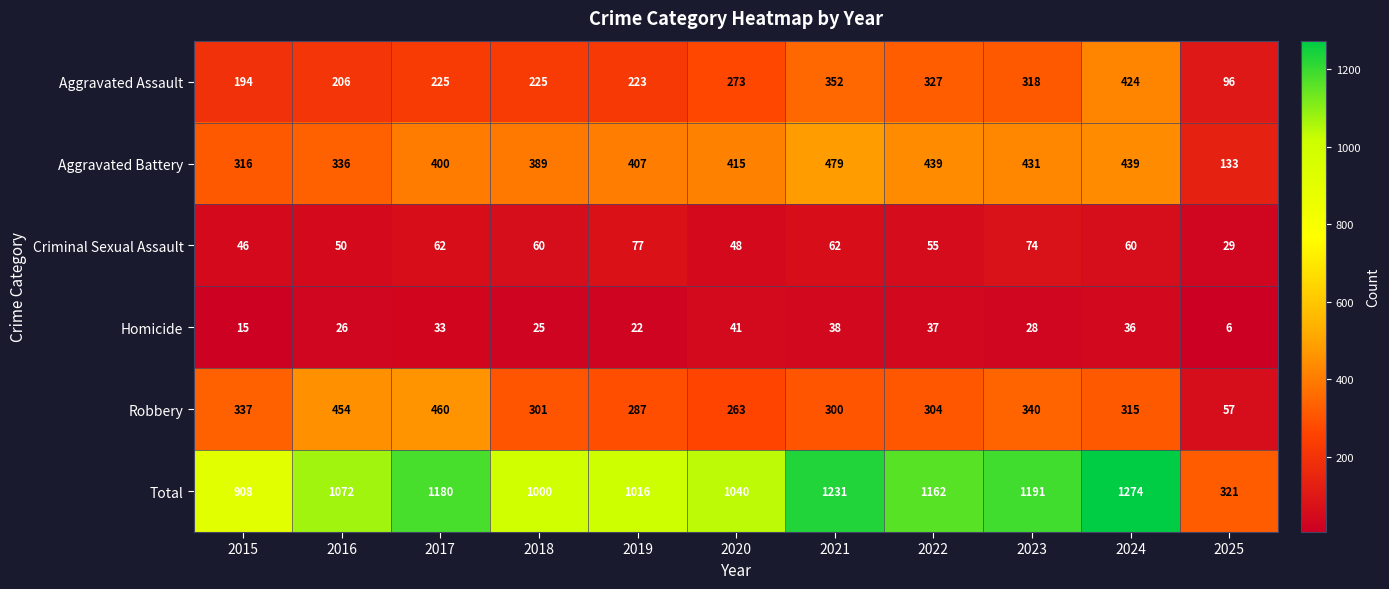

Which series has the largest total across all categories?

Total